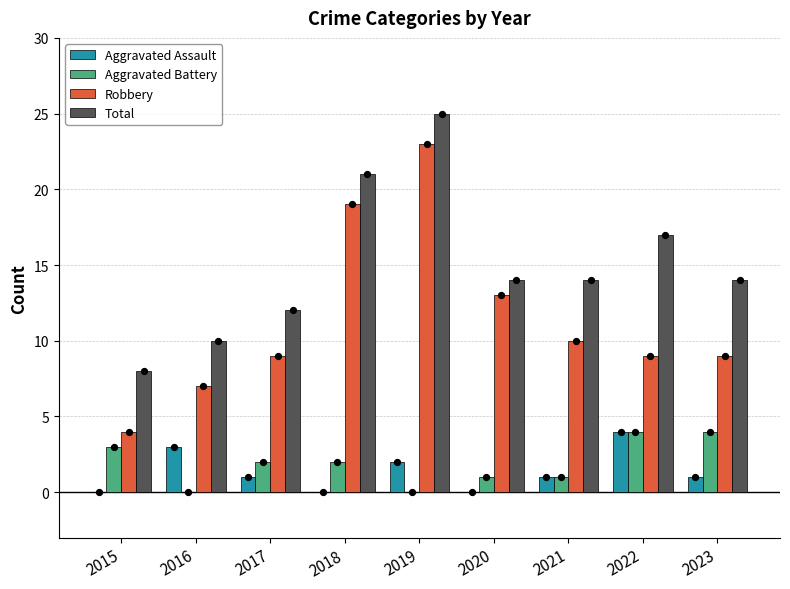

At how many categories does at least one series exceed 2?

9